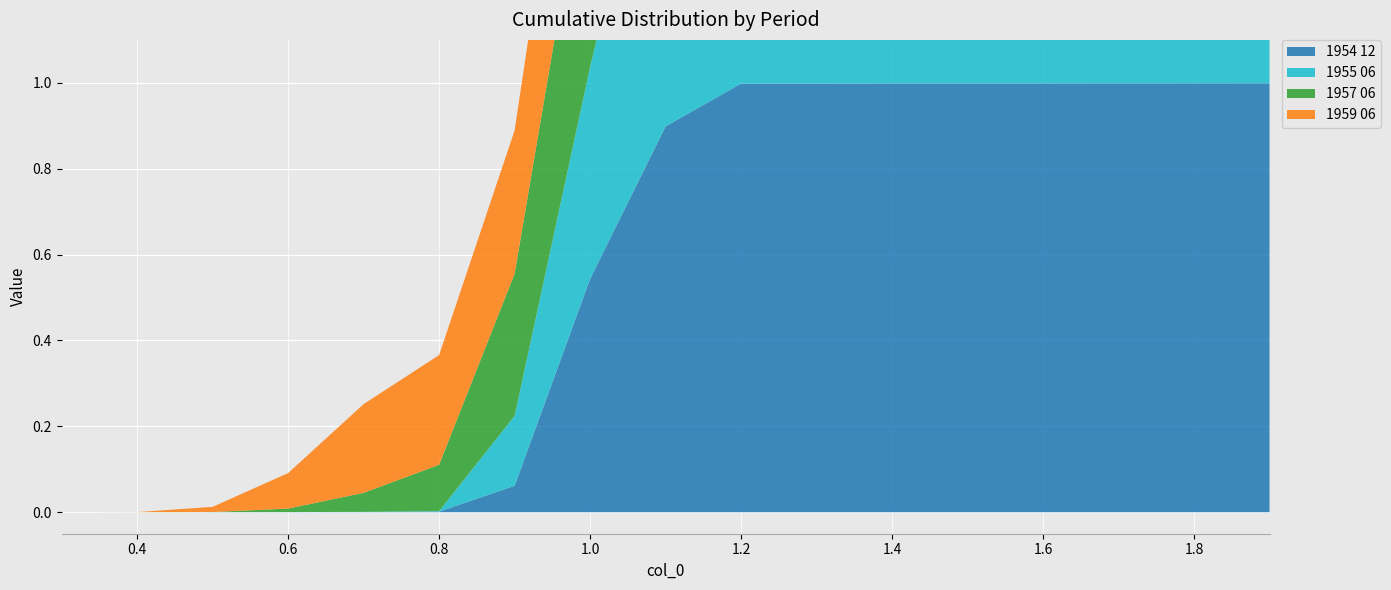

Reading right to left, what are all the values shown in this chart?

1954 12: 1.0	1.0	1.0	1.0	1.0	1.0	1.0	1.0	0.9	0.5	0.1	0.0	0.0	0.0	0.0	0.0	0.0
1955 06: 1.0	1.0	1.0	1.0	1.0	1.0	1.0	1.0	0.9	0.5	0.2	0.0	0.0	0.0	0.0	0.0	0.0
1957 06: 1.0	1.0	1.0	1.0	1.0	1.0	0.9	0.9	0.8	0.6	0.3	0.1	0.0	0.0	0.0	0.0	0.0
1959 06: 1.0	1.0	1.0	1.0	1.0	0.9	0.9	0.8	0.6	0.5	0.3	0.3	0.2	0.1	0.0	0.0	0.0